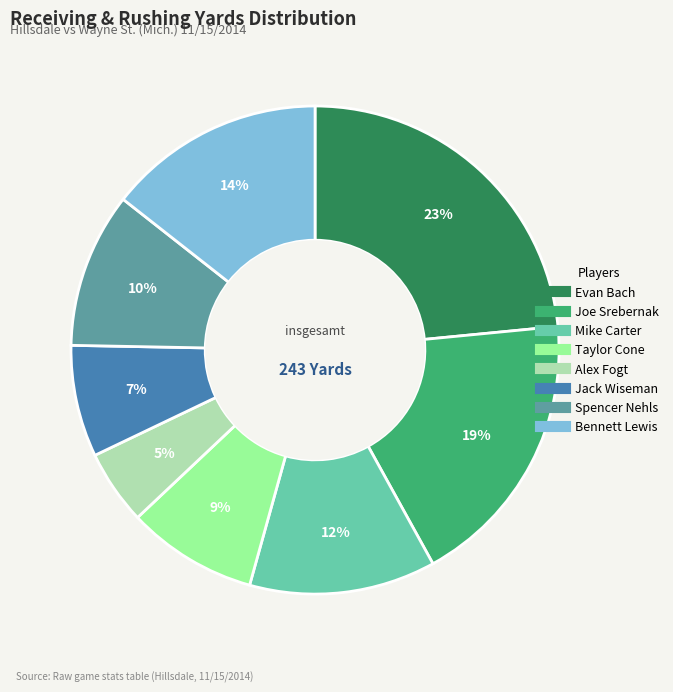

To the nearest percent, what is the difference between the Alex Fogt and Spencer Nehls slice percentages?

5%